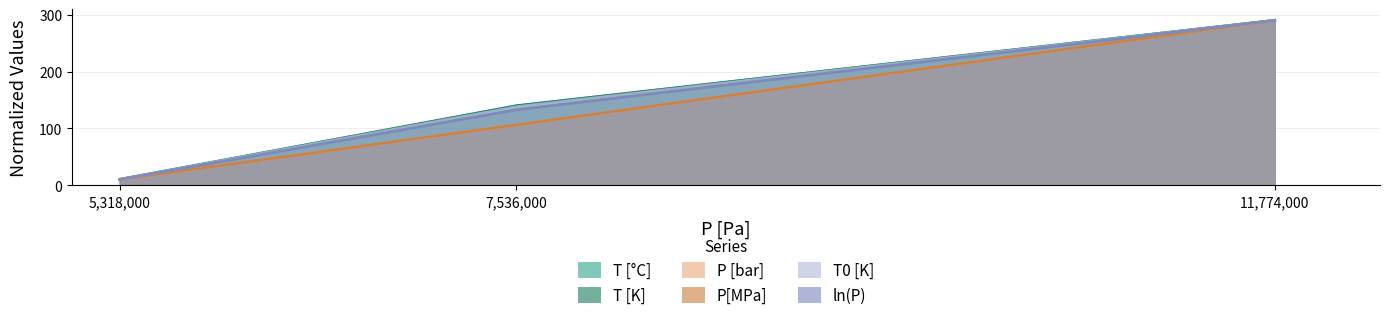

Which series has the largest total across all categories?

T [°C]